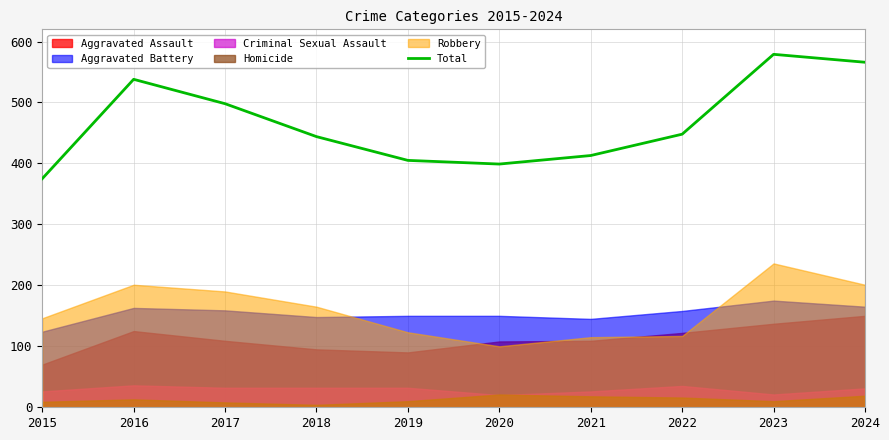

What is the difference between the second highest and minimum values?

191